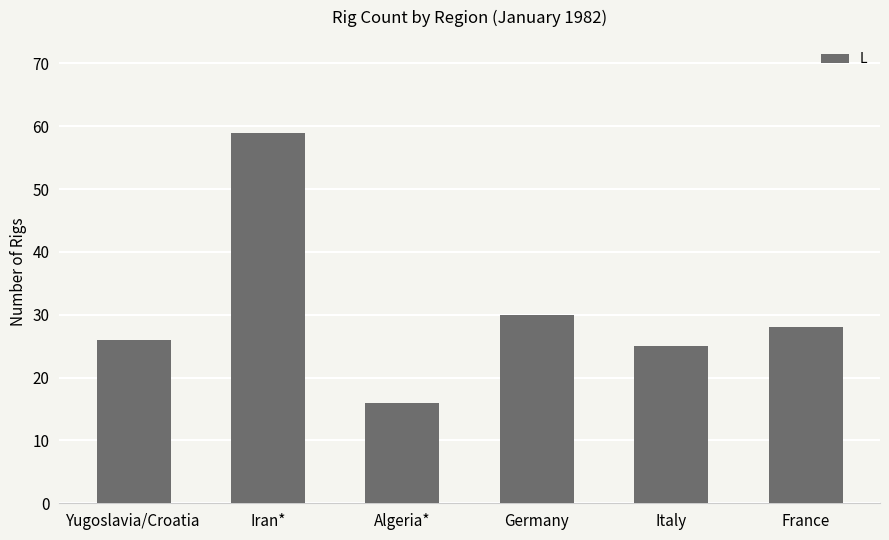

What is the difference between the maximum and minimum values?

43